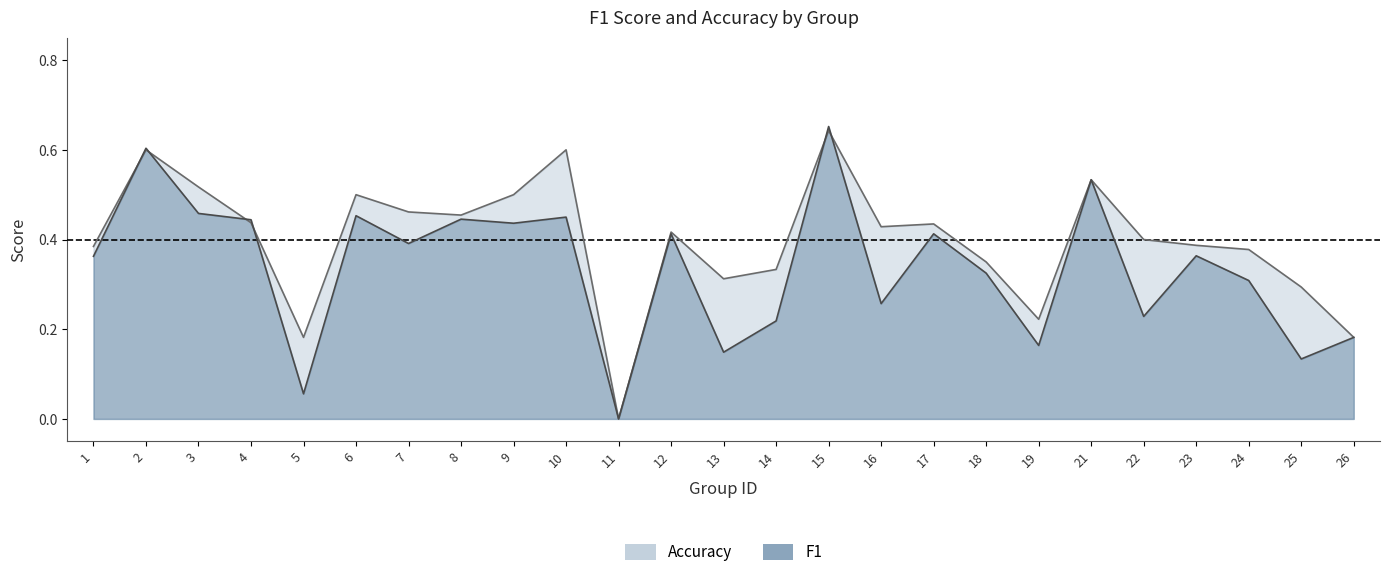

What is the average value of the f1 series?

0.3